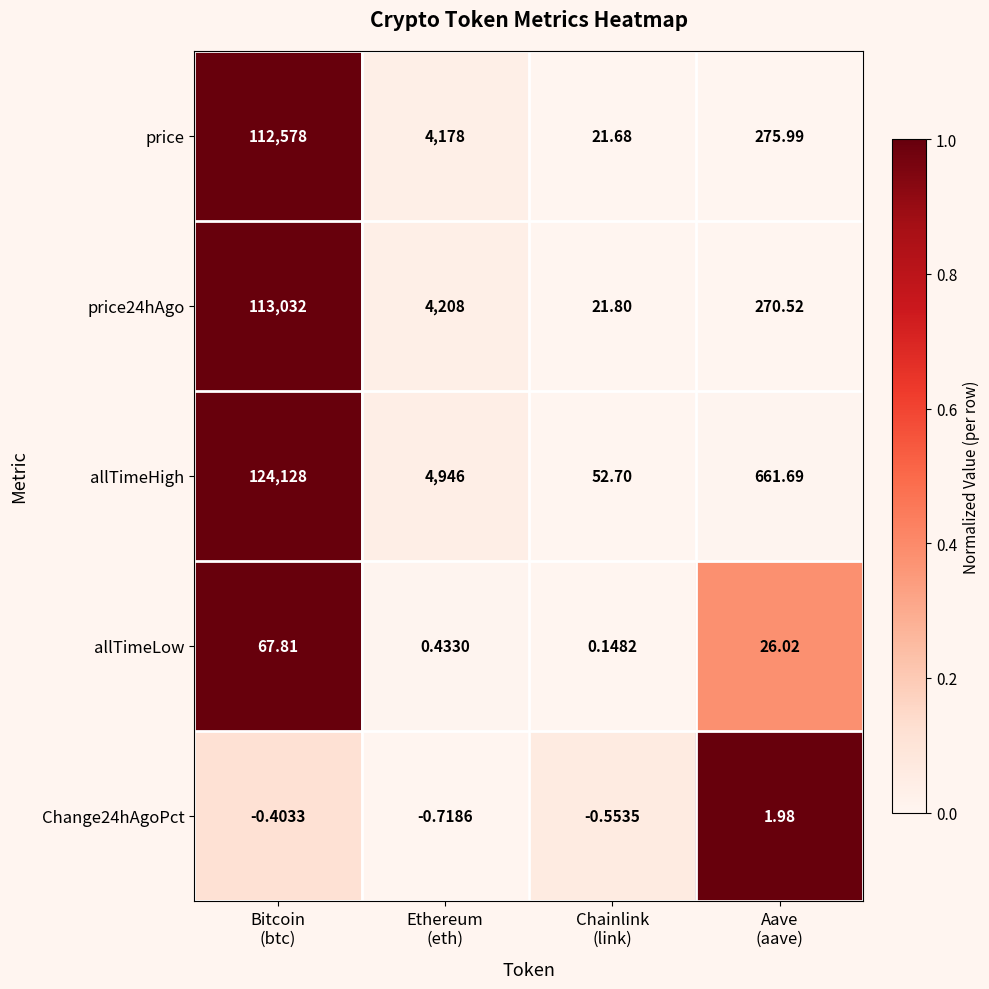

At which category is the sum across all series the highest?

Bitcoin
(btc)